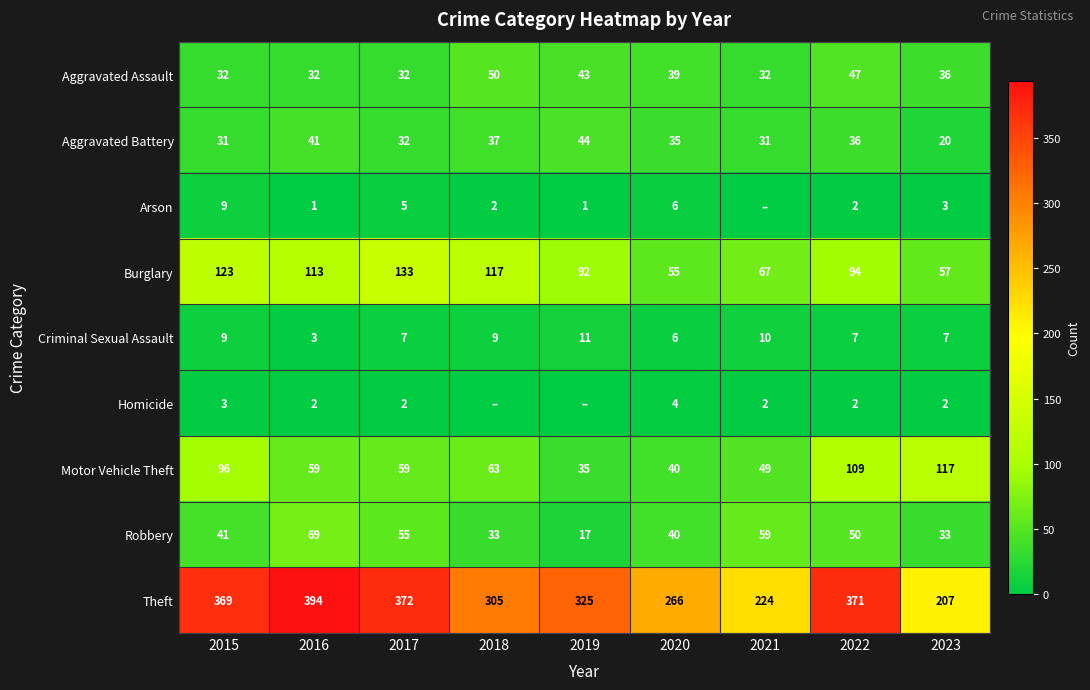

Is it true that Aggravated Battery equals 32 at 2017?

True